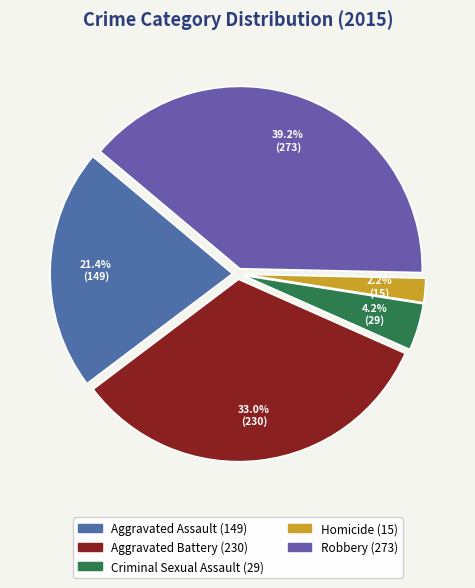

Does Criminal Sexual Assault account for over 50% of the chart?

No